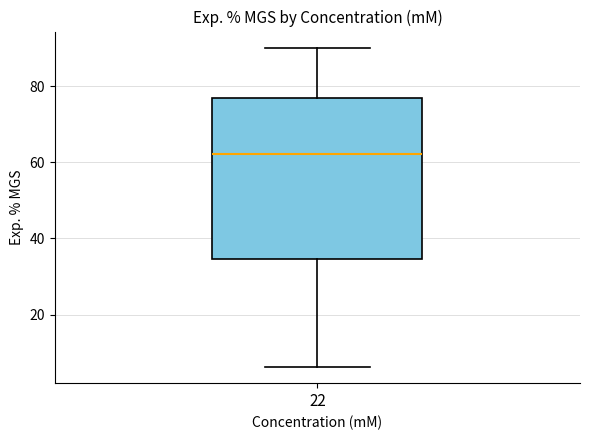

Where does the median line of the box at x = 22 sit on the y-axis? The values are not printed on the chart, so give them approximately, as read against the axis.

62